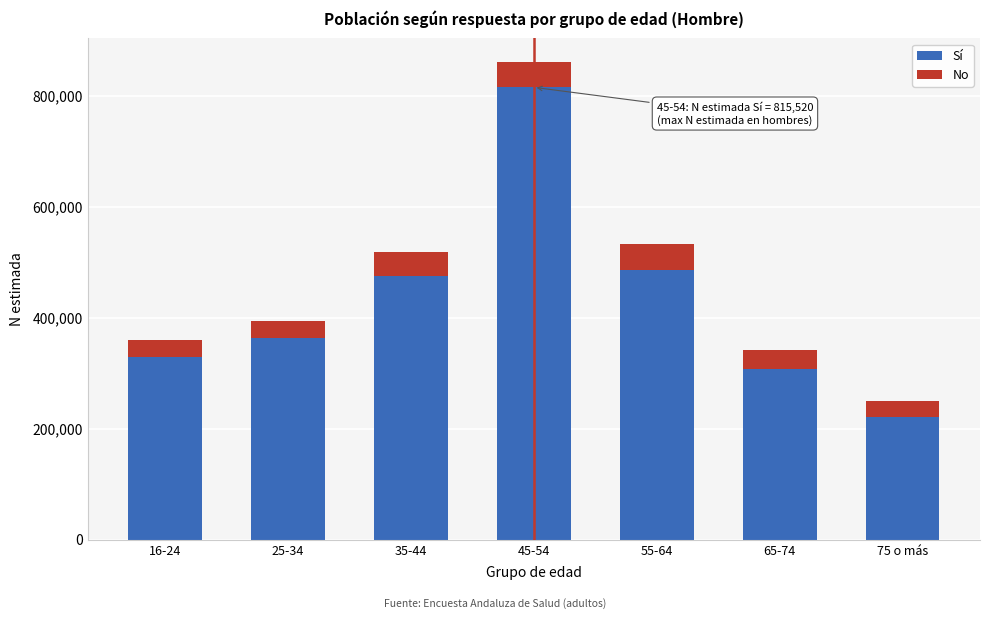

Reading left to right, list the values for the Sí series.

16-24=329461	25-34=364109	35-44=475838	45-54=815520	55-64=486031	65-74=308557	75 o más=220859